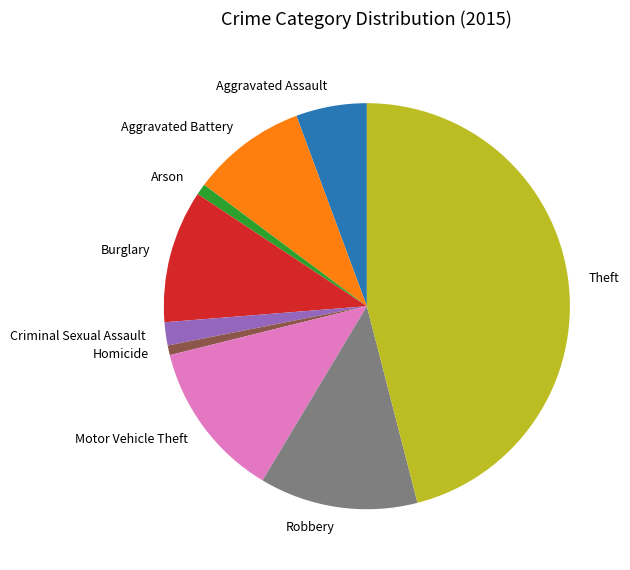

Does any single category account for the majority?

No